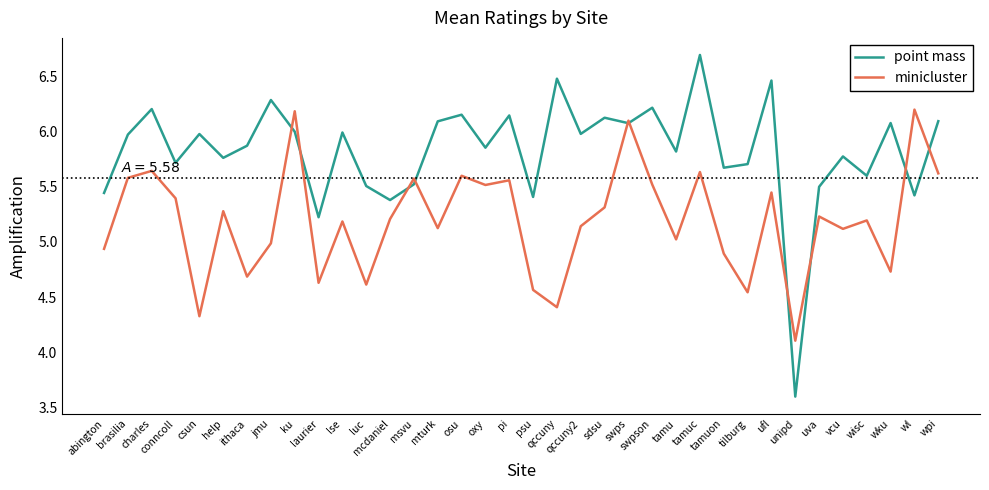

At which label is point mass closest to 5?

laurier